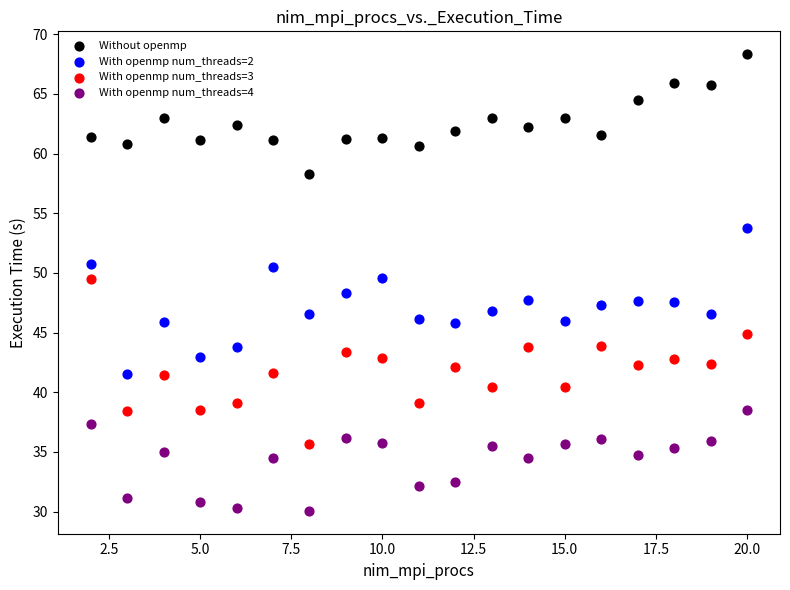

What is the X range (max minus min) for the scatter plot?

18.0